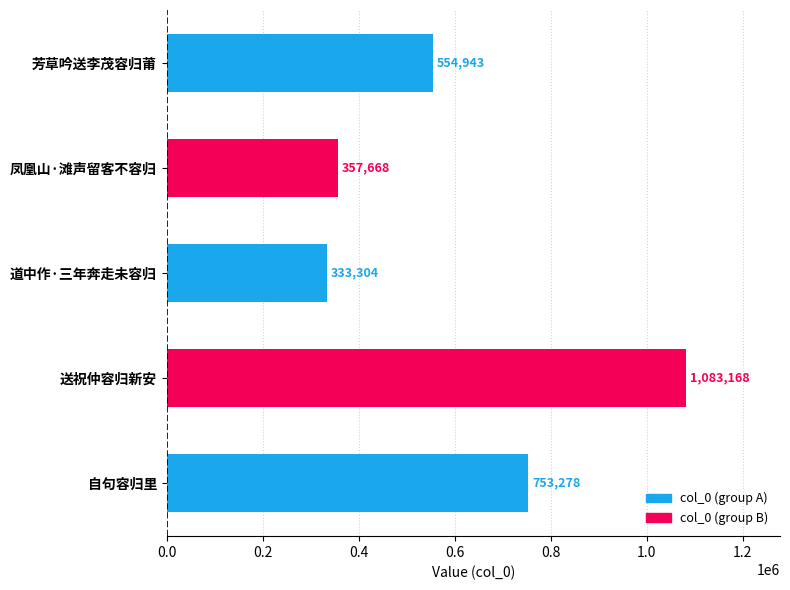

Which label corresponds to the largest value in the chart?

送祝仲容归新安